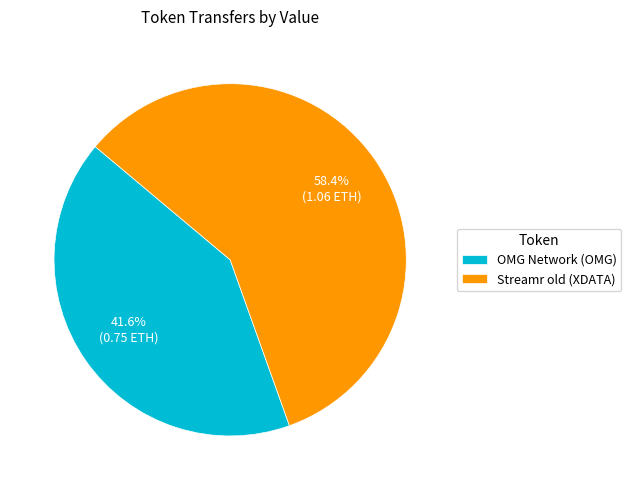

To the nearest percent, what percentage of the pie is Streamr old (XDATA)?

58%